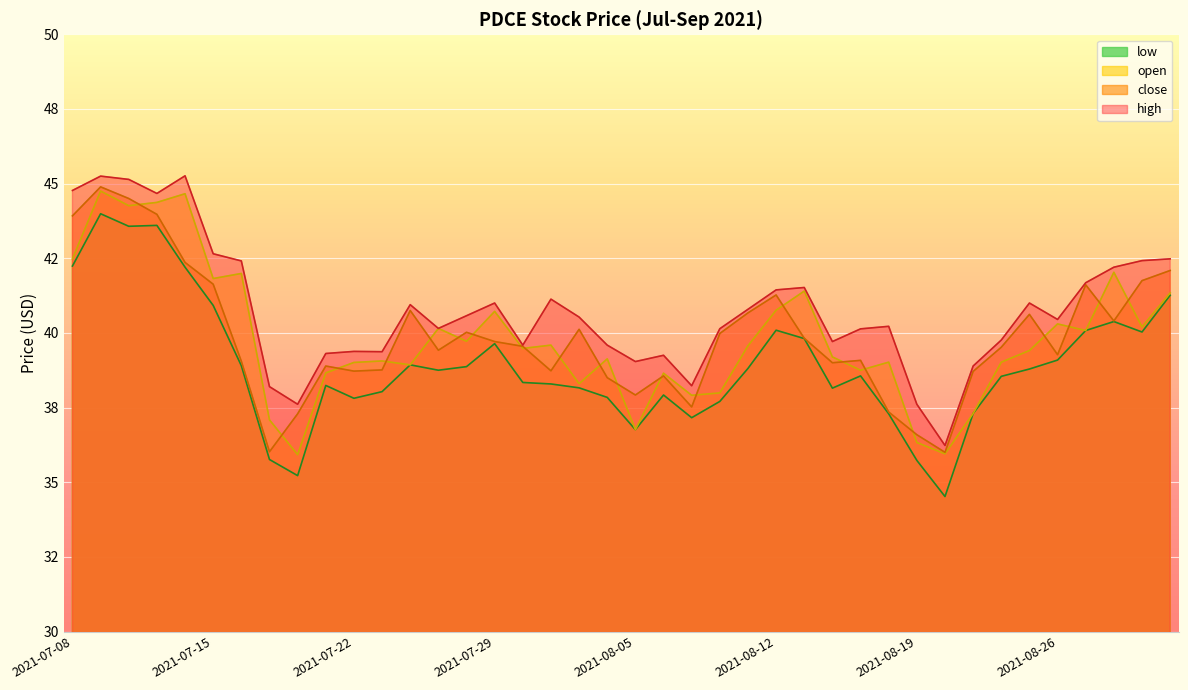

What is the difference between the highest and lowest values at 2021-09-01?

1.2